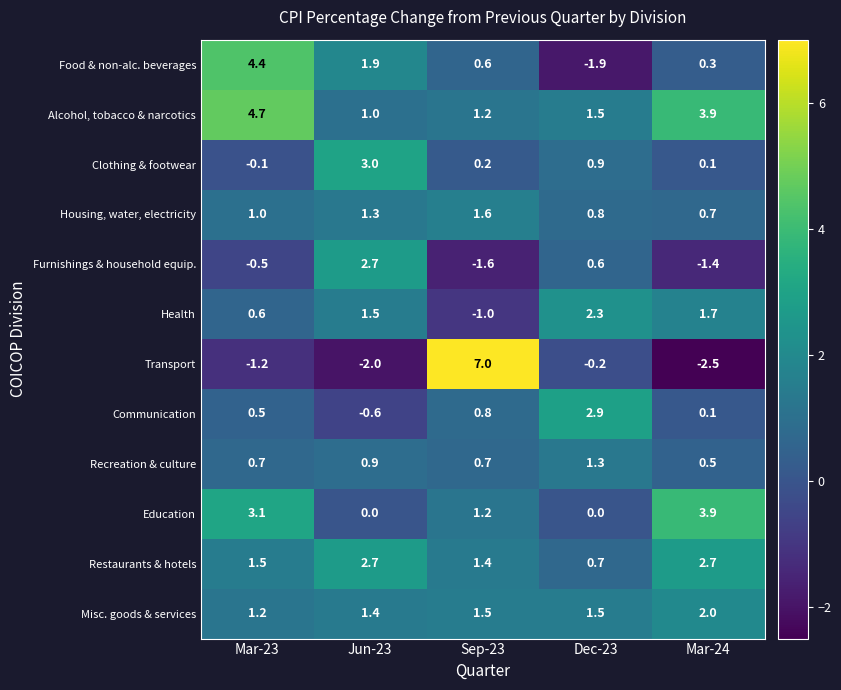

The value of Communication at Dec-23 is 2.9. True or false?

True